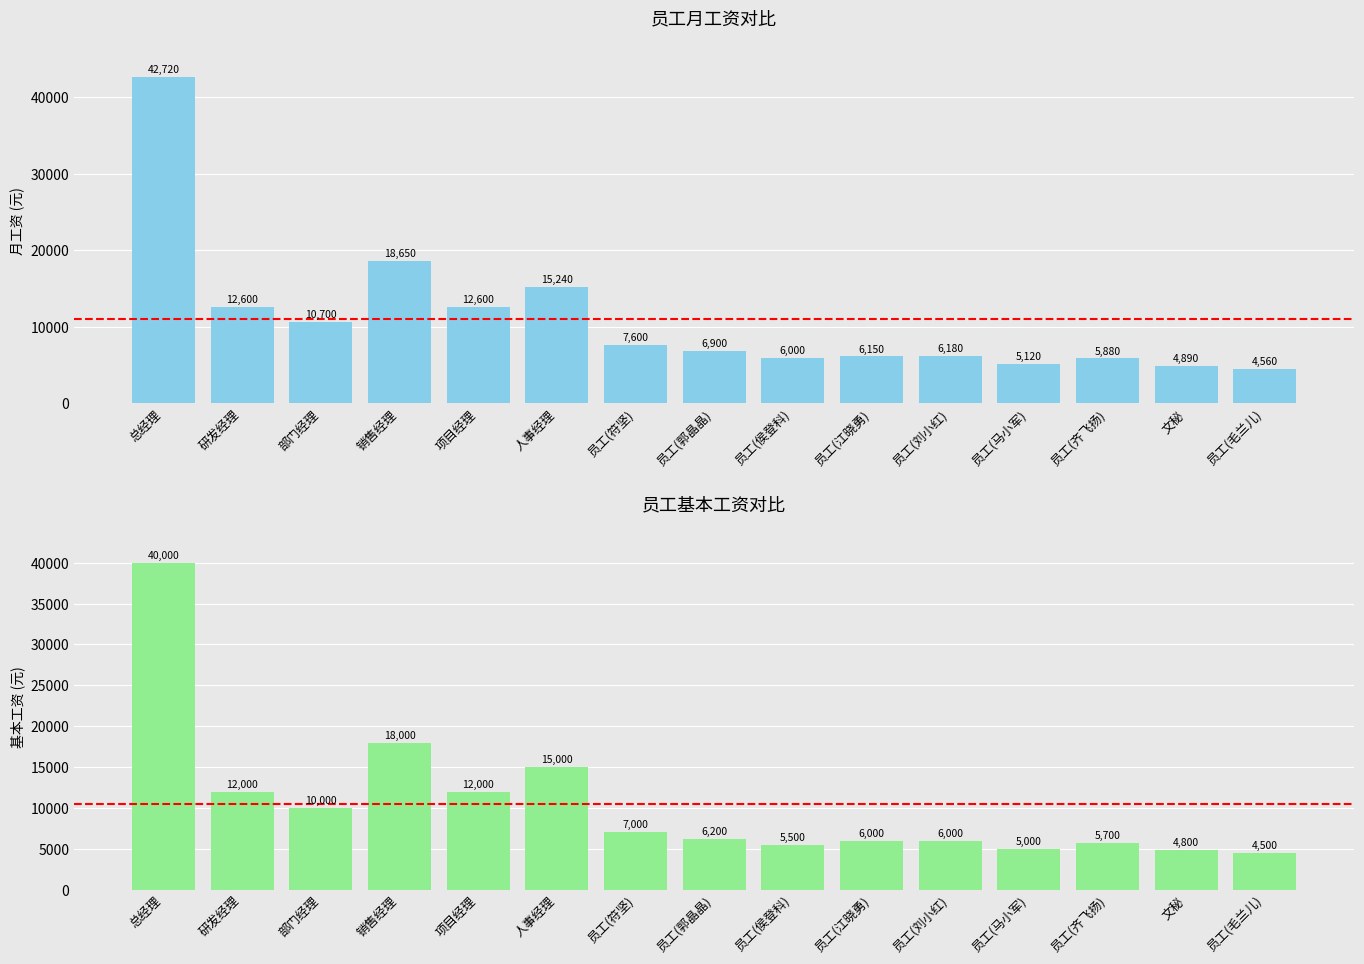

What is the difference between the maximum and minimum values in the 月工资 series?

38160